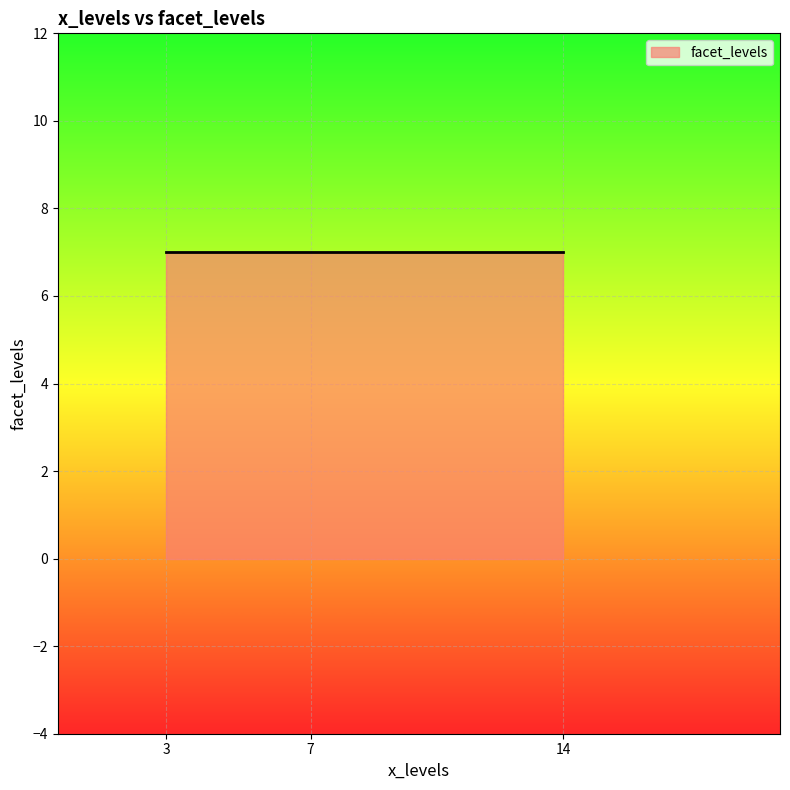

What is the average value?

7